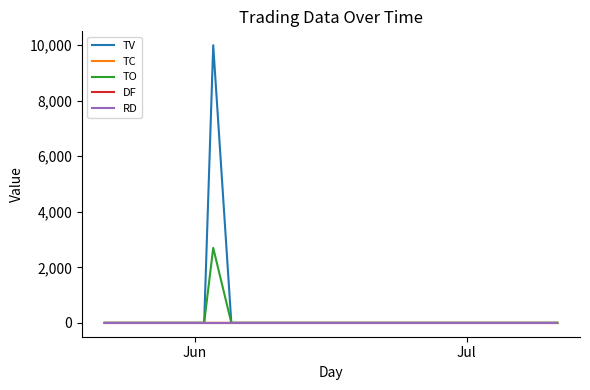

Is this an area chart (filled region under the line)?

No